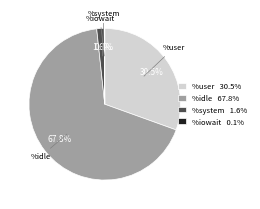

What portion of the pie excludes %idle 67.8%?

32.2%